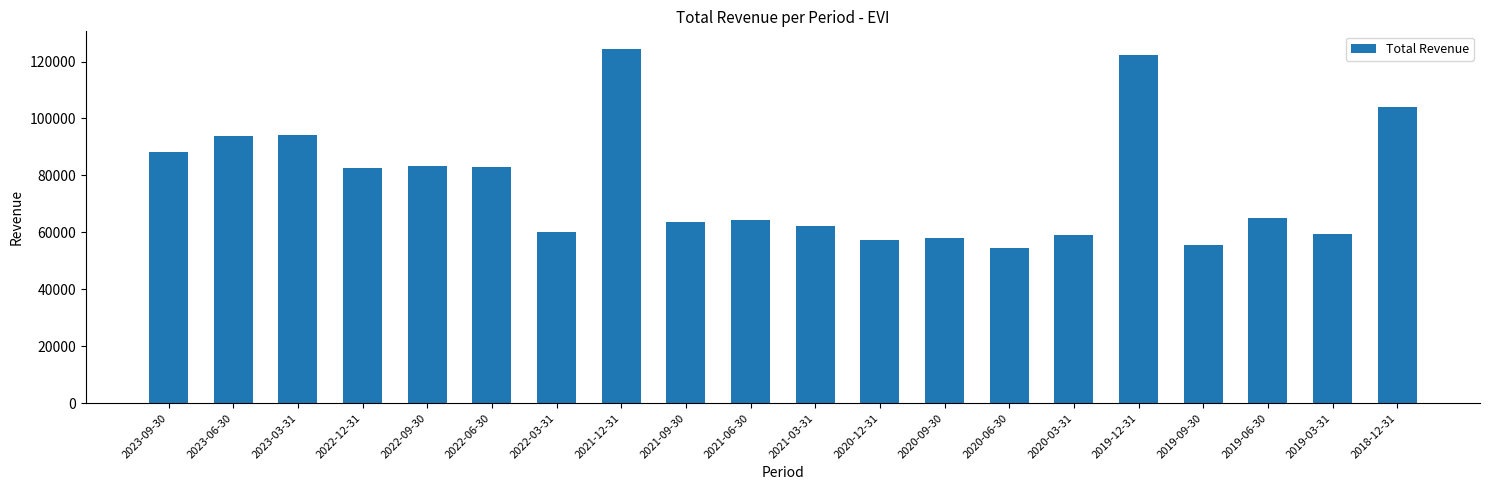

What is the change in value from 2023-06-30 to 2020-09-30?

-36100